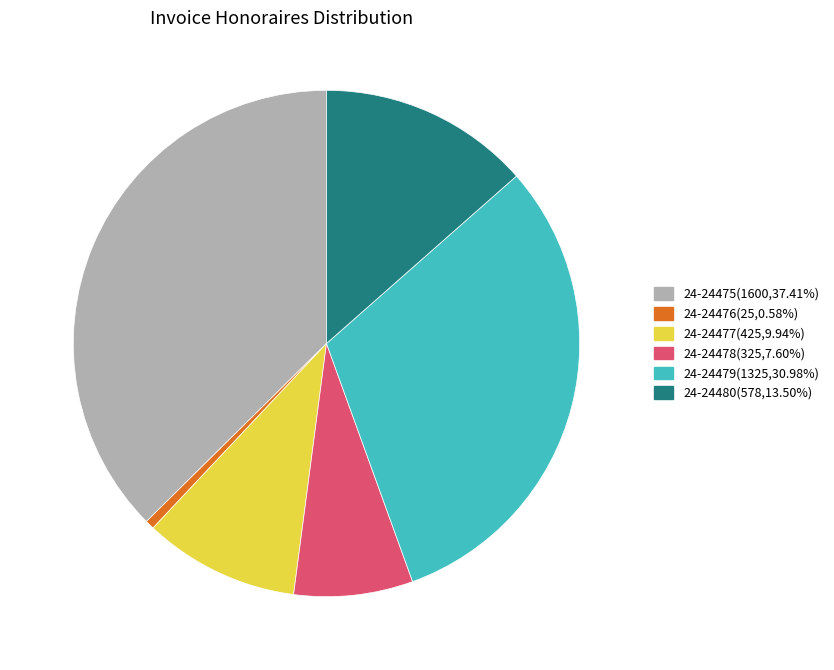

How many segments does this pie chart have?

6